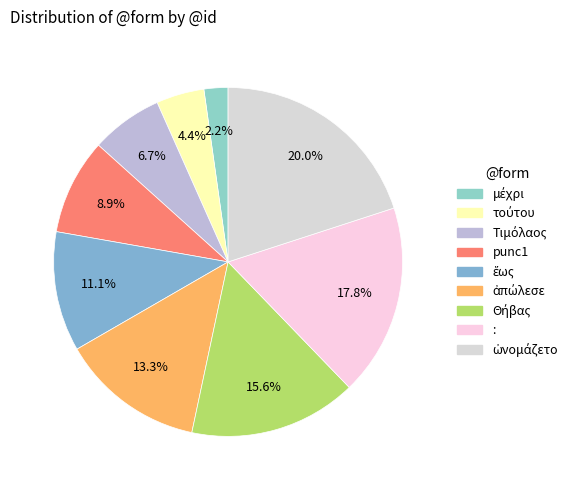

Is it true that Θήβας is 16% of the pie?

True